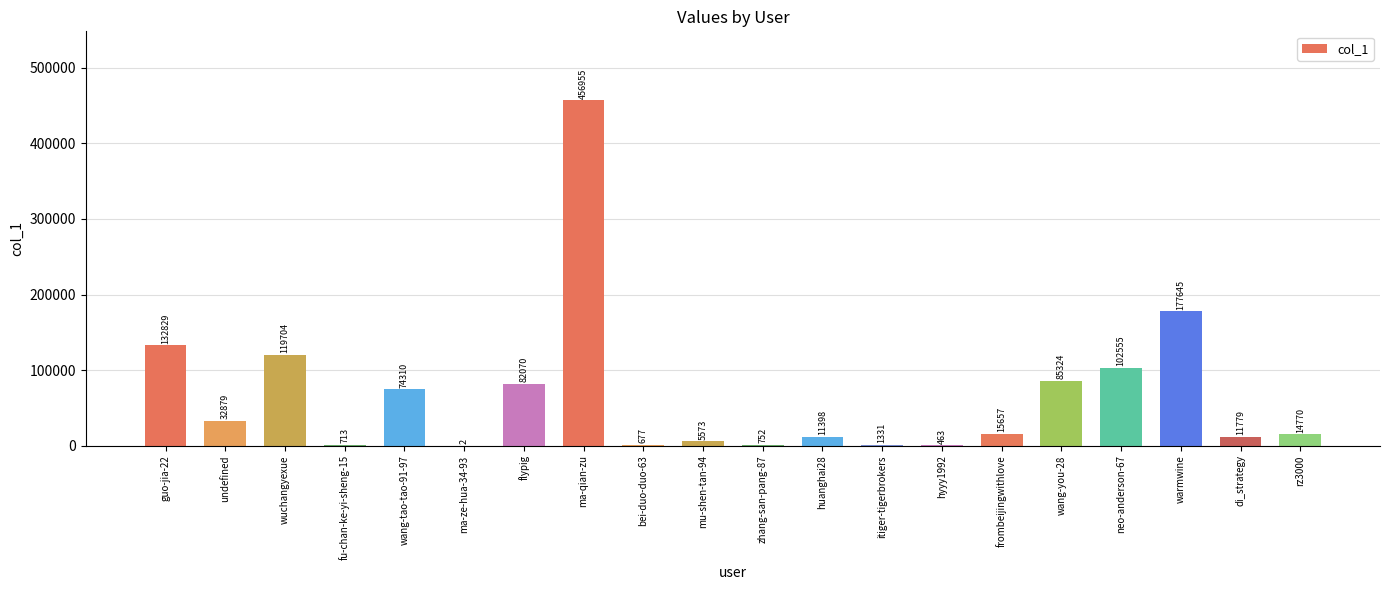

Reading left to right, transcribe all the data shown in this chart.

guo-jia-22=132829	undefined=32879	wuchangyexue=119704	fu-chan-ke-yi-sheng-15=713	wang-tao-tao-91-97=74310	ma-ze-hua-34-93=2	flypig=82070	ma-qian-zu=456955	bei-duo-duo-63=677	mu-shen-tan-94=5573	zhang-san-pang-87=752	huanghai28=11398	itiger-tigerbrokers=1331	hyyy1992=463	frombeijingwithlove=15657	wang-you-28=85324	neo-anderson-67=102555	warmwine=177645	di_strategy=11779	rz3000=14770